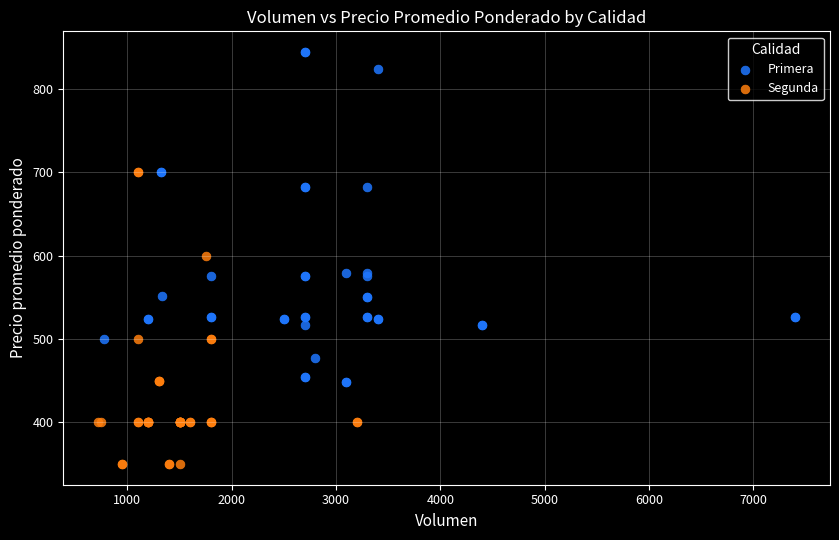

Which series has the widest spread of Y values?

Primera